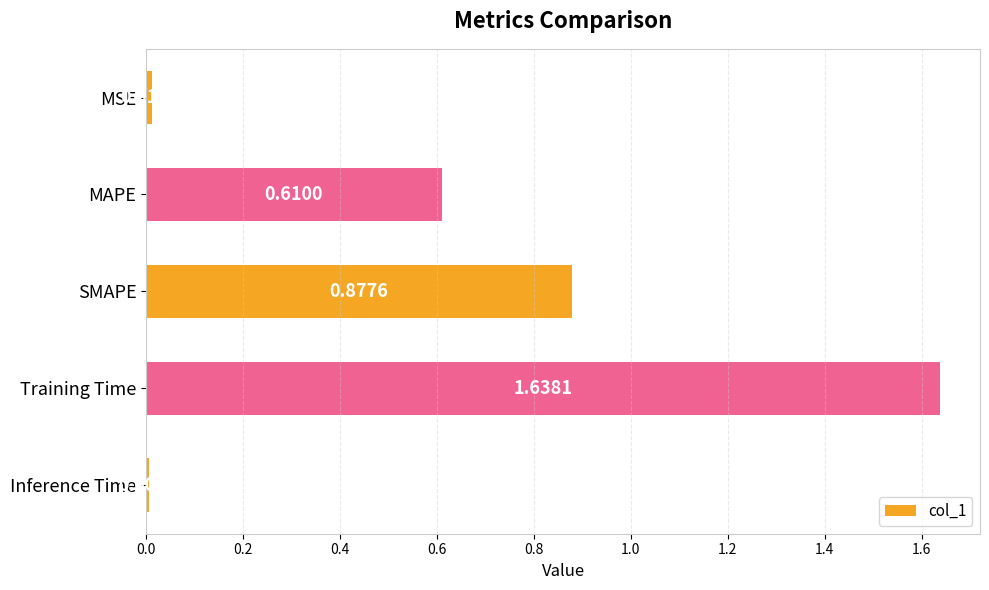

List the labels in order of value, largest first.

Training Time, SMAPE, MAPE, MSE, Inference Time